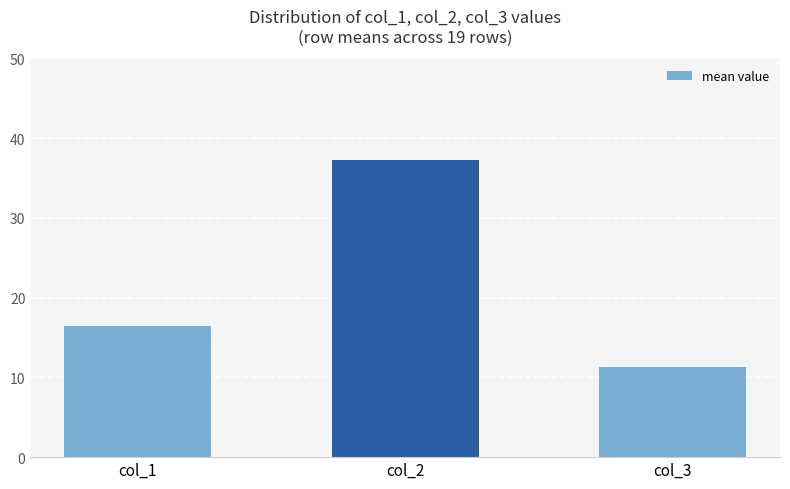

What is the ratio of the value at col_1 to the value at col_3?

1.5